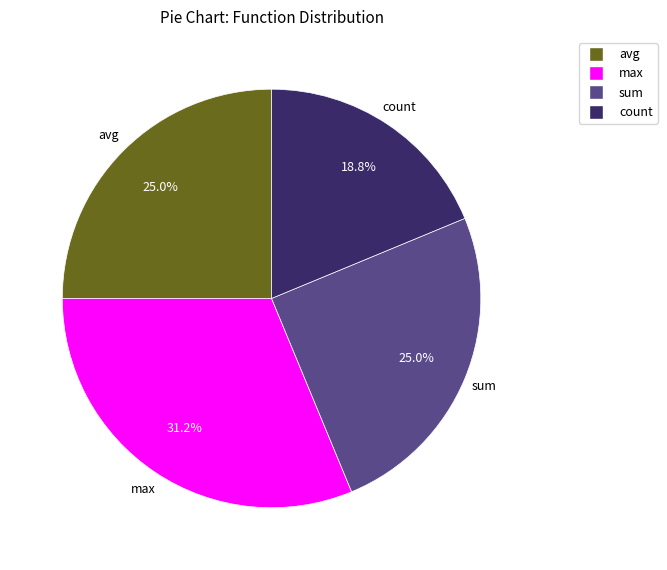

Does max represent more than half of the total?

No